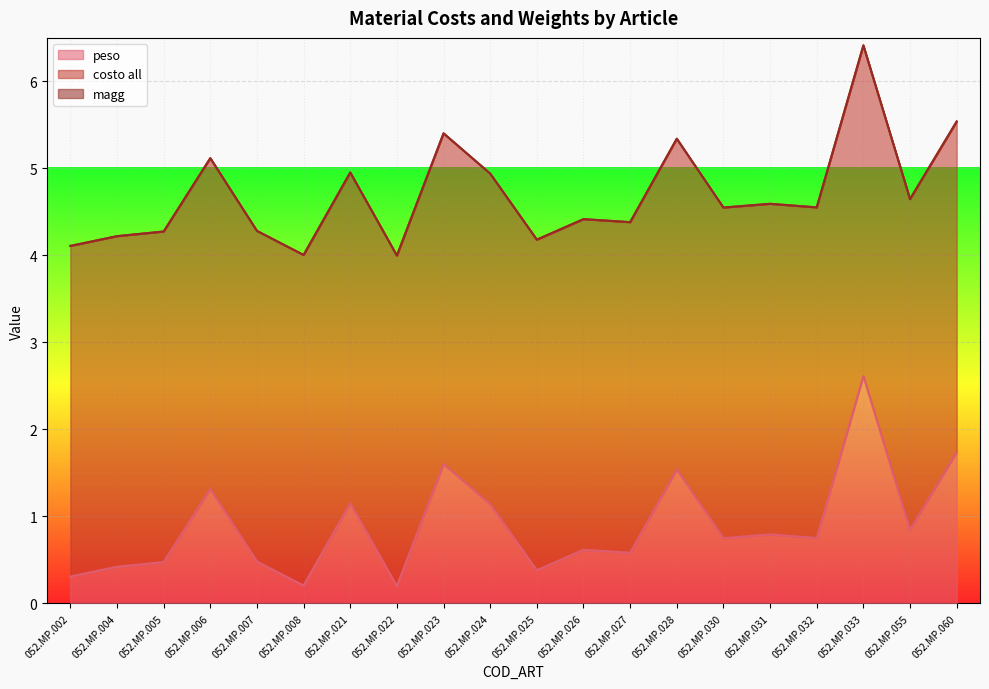

True or false: costo all and magg cross at least once.

False